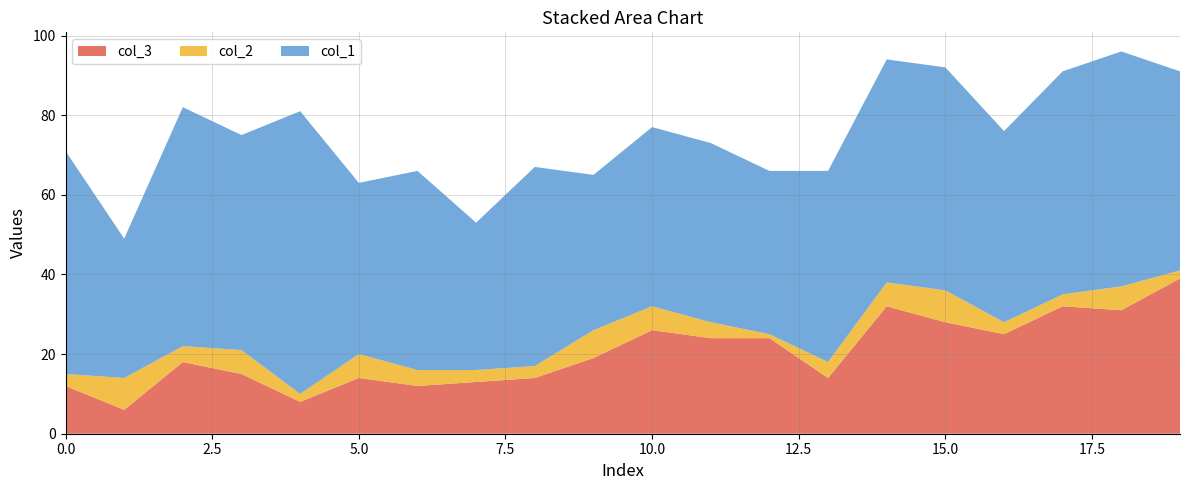

Reading left to right, extract all data points from this chart.

col_1: 0=56	1=35	2=60	3=54	4=71	5=43	6=50	7=37	8=50	9=39	10=45	11=45	12=41	13=48	14=56	15=56	16=48	17=56	18=59	19=50
col_2: 0=3	1=8	2=4	3=6	4=2	5=6	6=4	7=3	8=3	9=7	10=6	11=4	12=1	13=4	14=6	15=8	16=3	17=3	18=6	19=2
col_3: 0=12	1=6	2=18	3=15	4=8	5=14	6=12	7=13	8=14	9=19	10=26	11=24	12=24	13=14	14=32	15=28	16=25	17=32	18=31	19=39